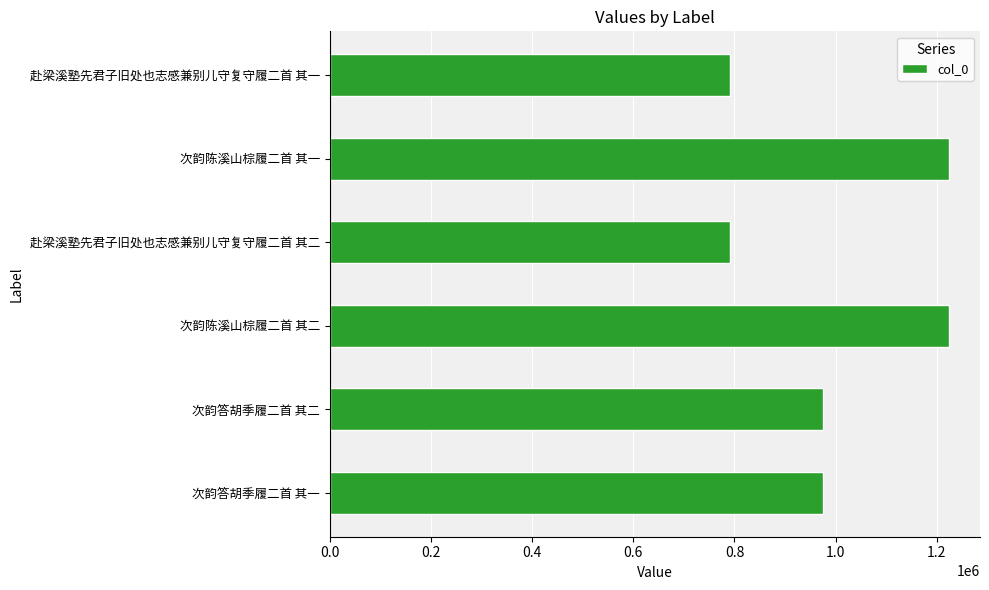

The chart shows a value of 975766 at 次韵答胡季履二首 其二. True or false?

True